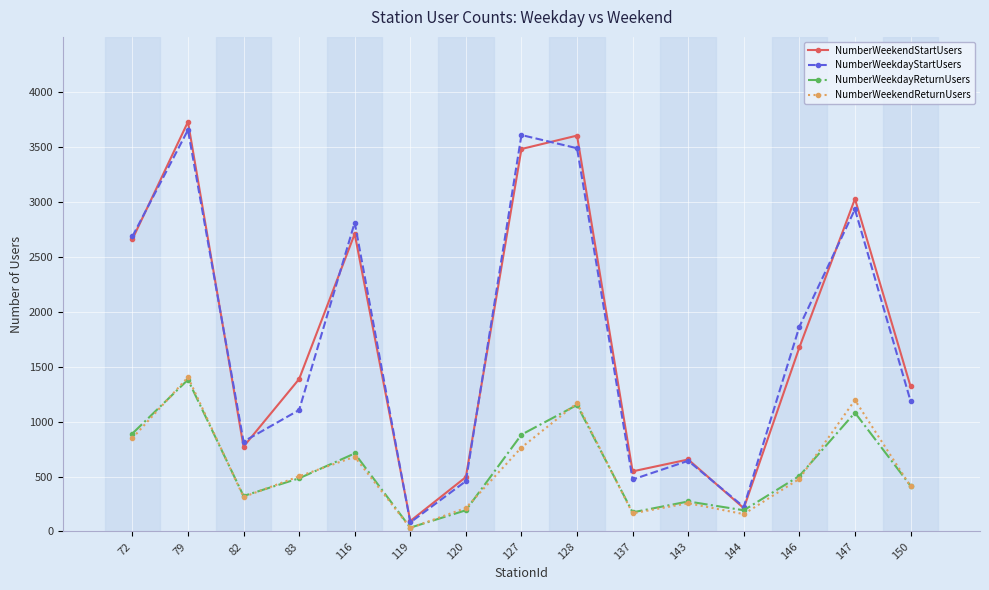

Between 72 and 144, which series saw the biggest shift?

NumberWeekdayStartUsers